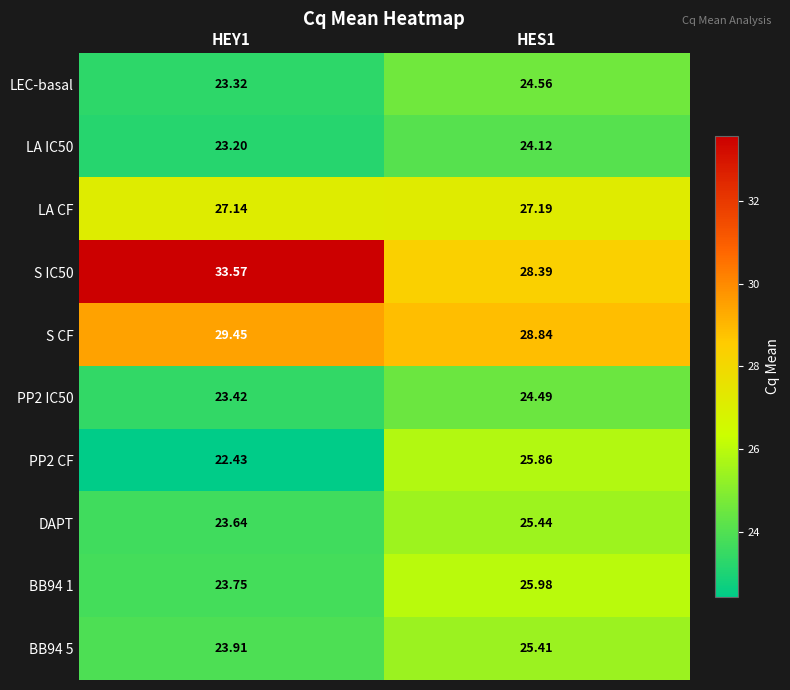

Is the value of LEC-basal at HES1 greater than the value of BB94 5 at HEY1?

Yes